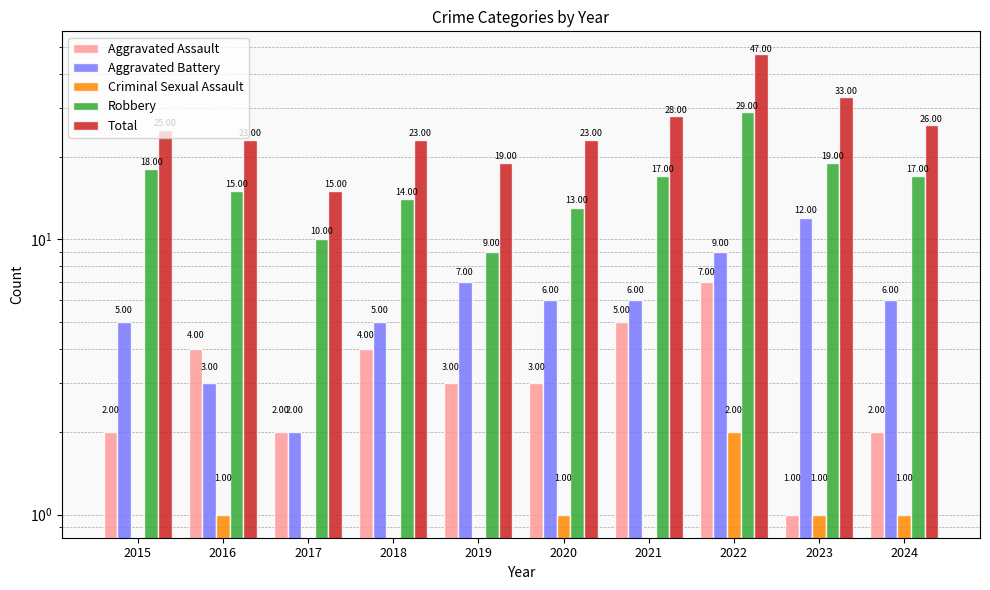

What is the maximum value shown in the chart?

47